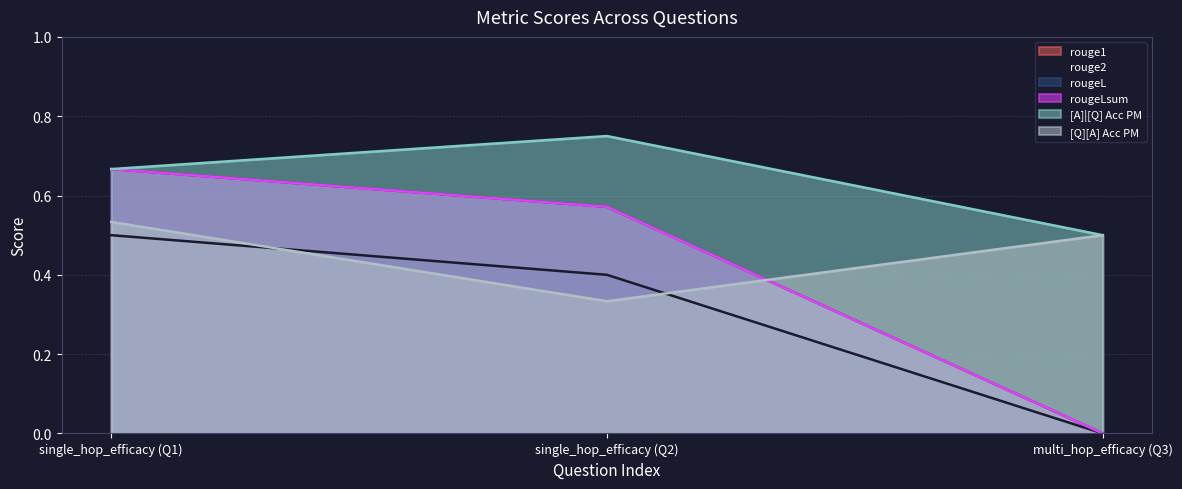

Does the chart have visible grid lines?

Yes